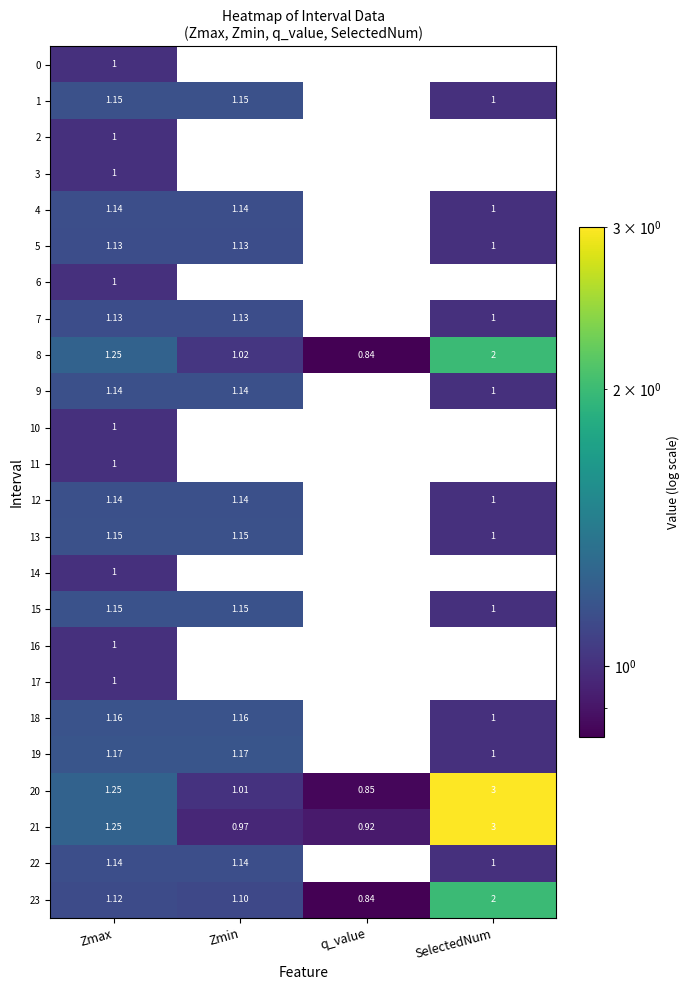

Rank the categories by 20 value from lowest to highest.

q_value, Zmin, Zmax, SelectedNum